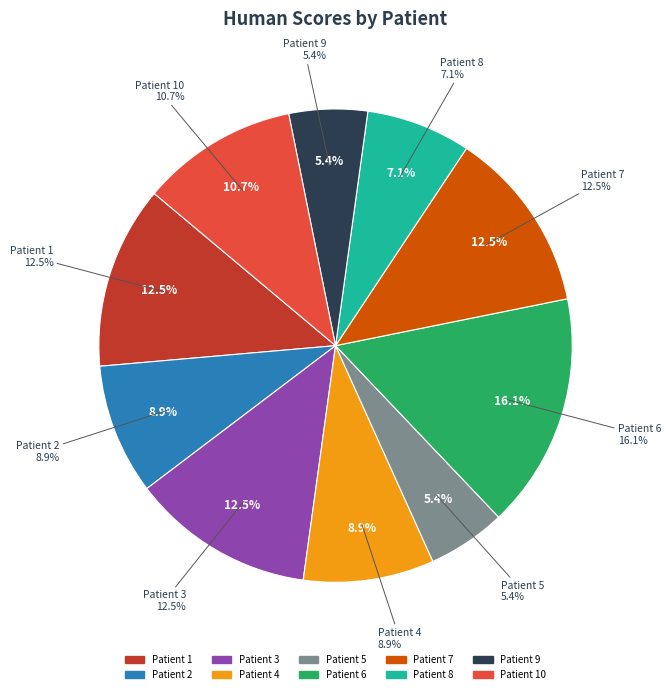

To the nearest percent, what is the difference between the Patient 9 and Patient 4 slice percentages?

4%